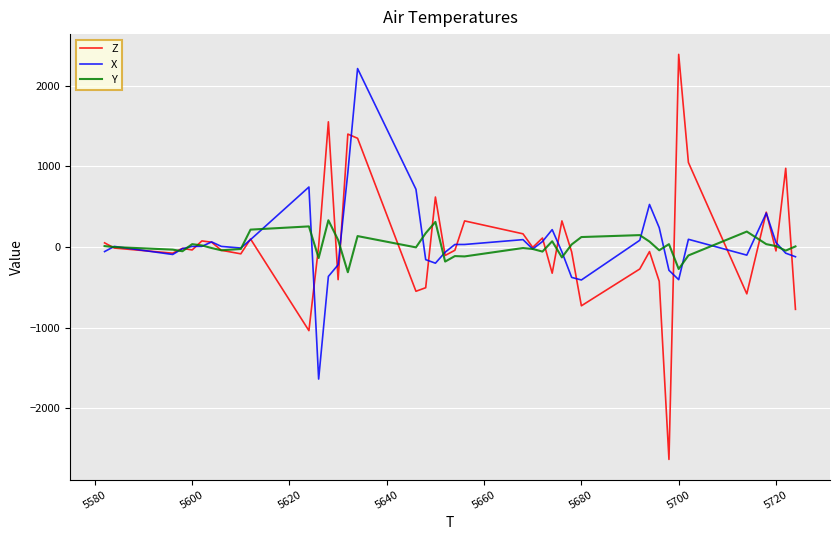

Which series has the widest spread of values?

Z